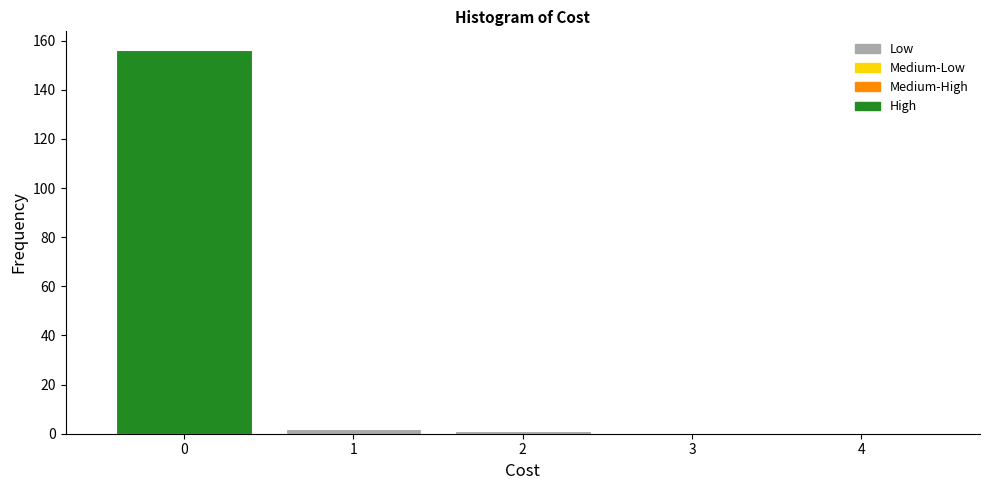

Which range on the x-axis has the tallest bar?

-0.5 to 0.5